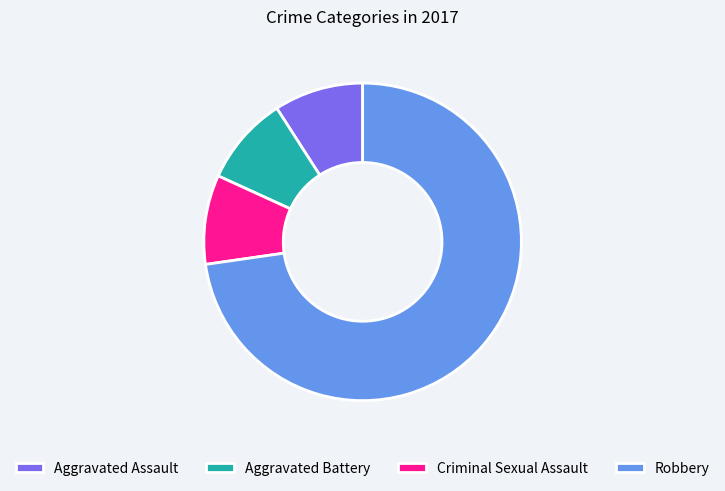

Which has a higher value, Criminal Sexual Assault or Robbery?

Robbery